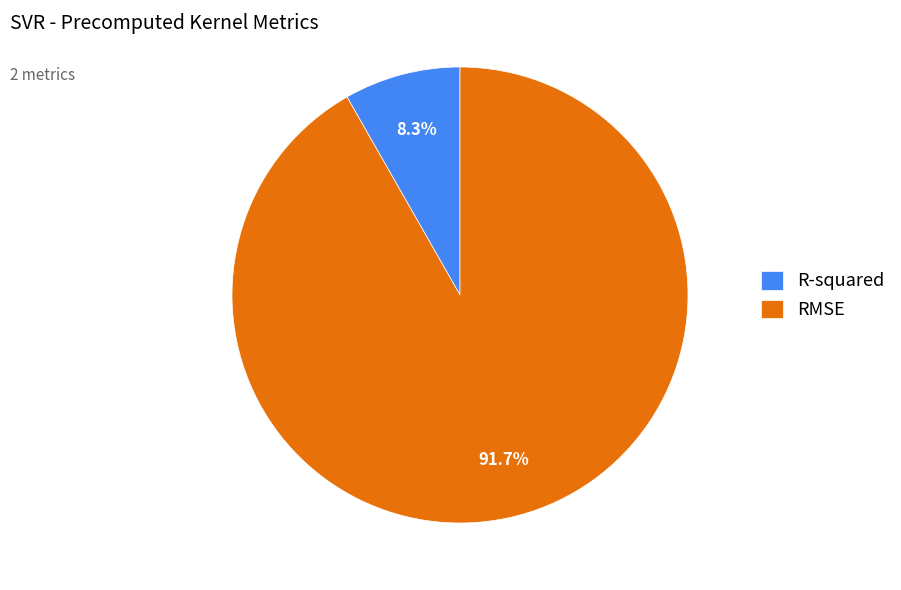

True or false: RMSE accounts for 99% of the total.

False